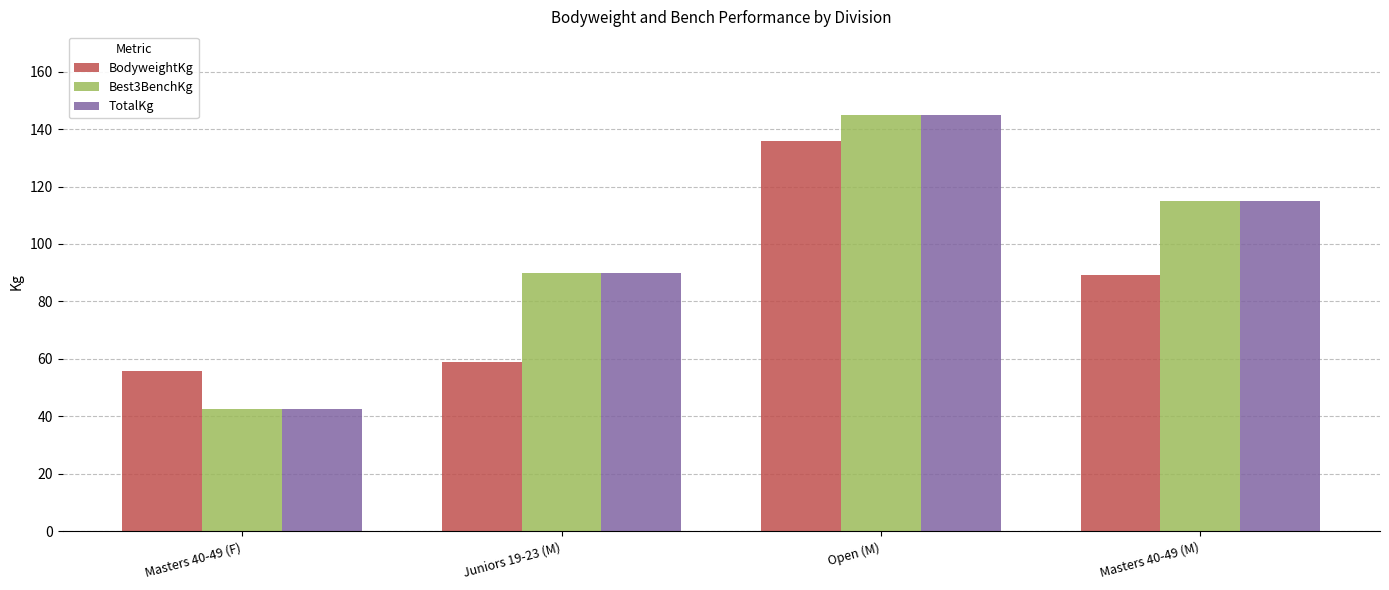

Which category has the lowest value in the BodyweightKg series?

Masters 40-49 (F)